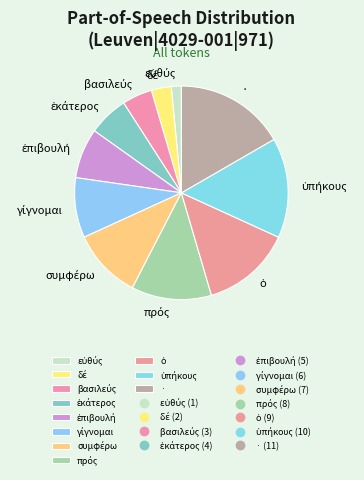

Count the number of slices in the pie.

11